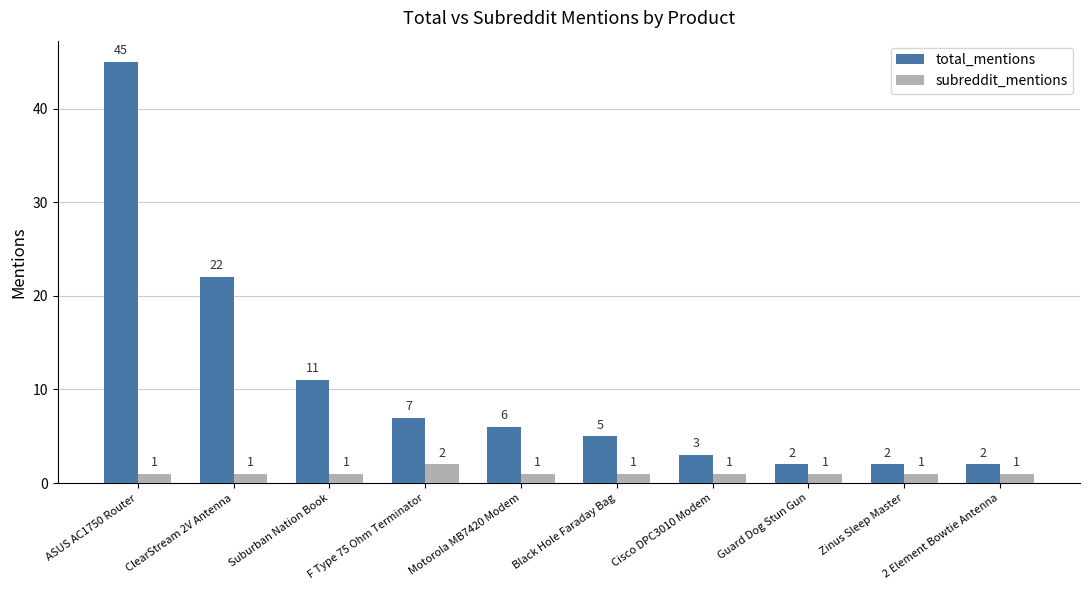

Rank the series by their average value, from lowest to highest.

subreddit_mentions, total_mentions